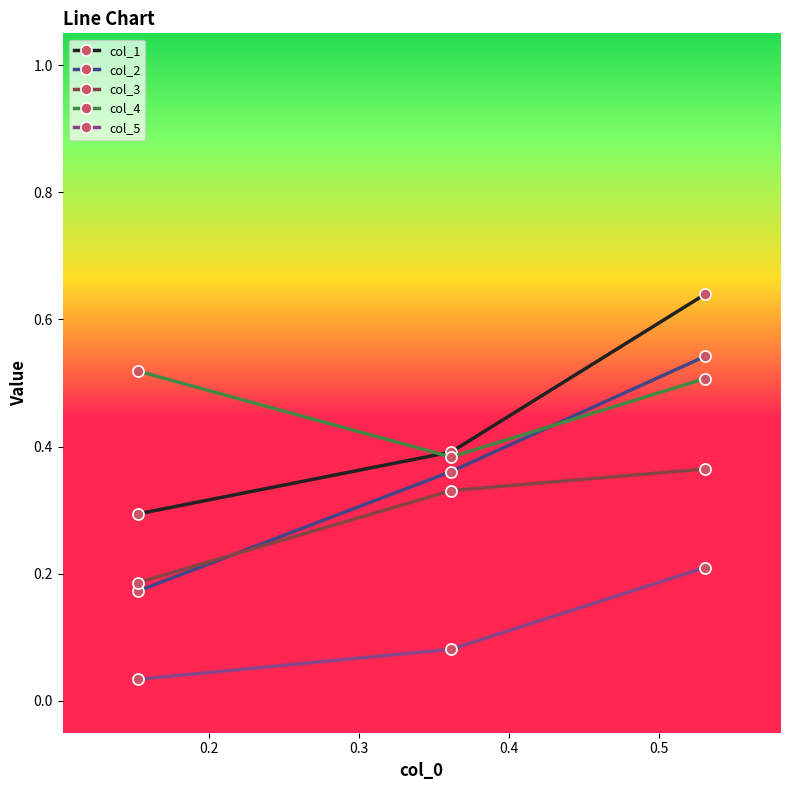

Count the col_1 values in the range 0 to 1.

3